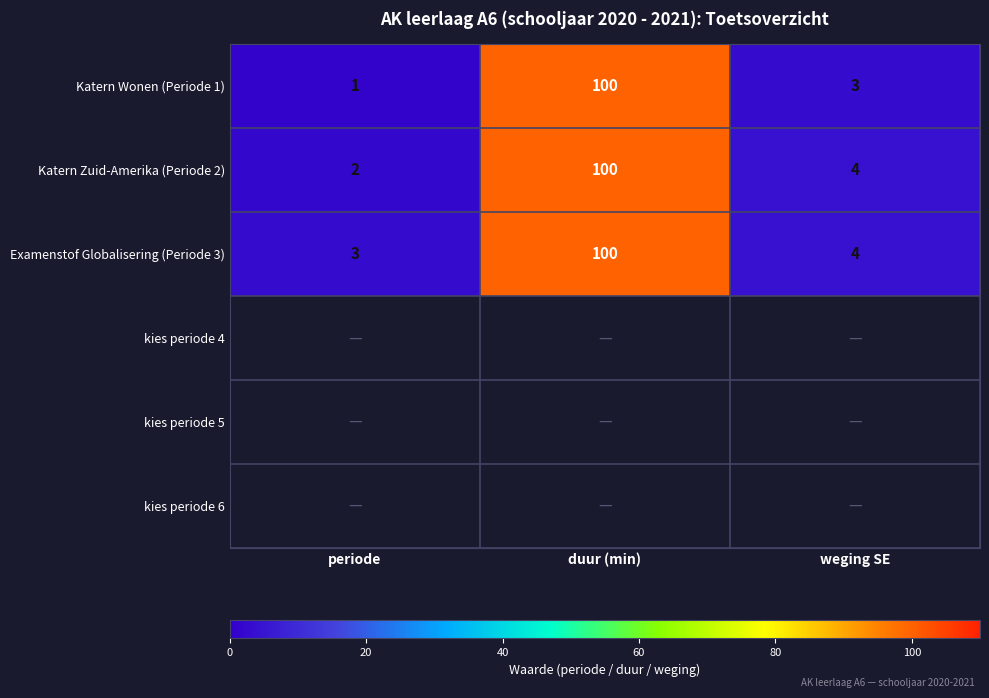

At which label does Katern Zuid-Amerika (Periode 2) first exceed 4?

duur (min)